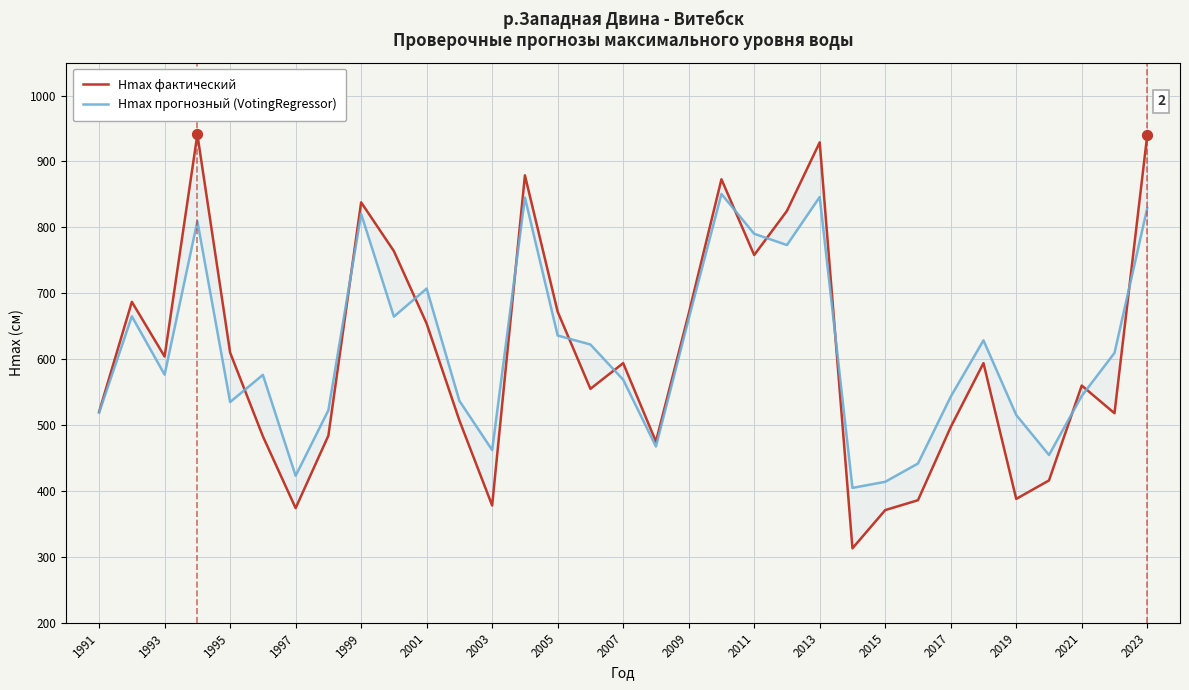

Which series contains the lowest Y value?

Hmax фактический